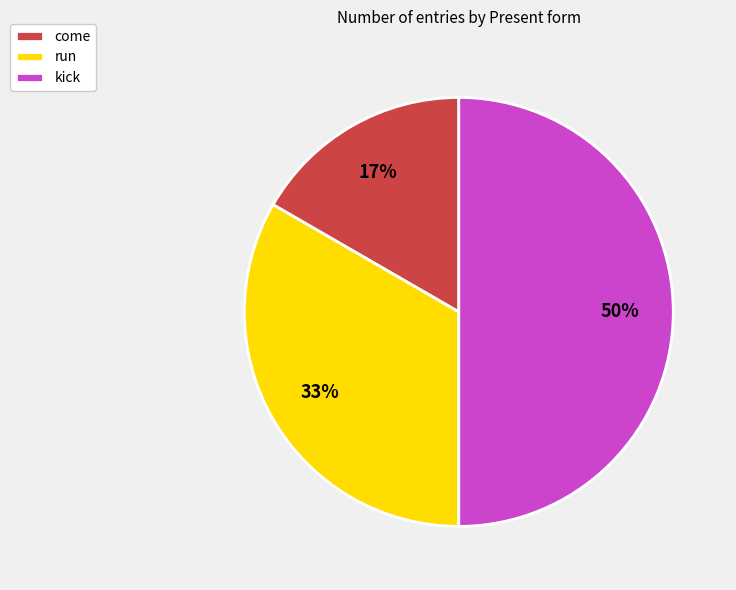

To the nearest percent, what percentage of the pie is run?

33%